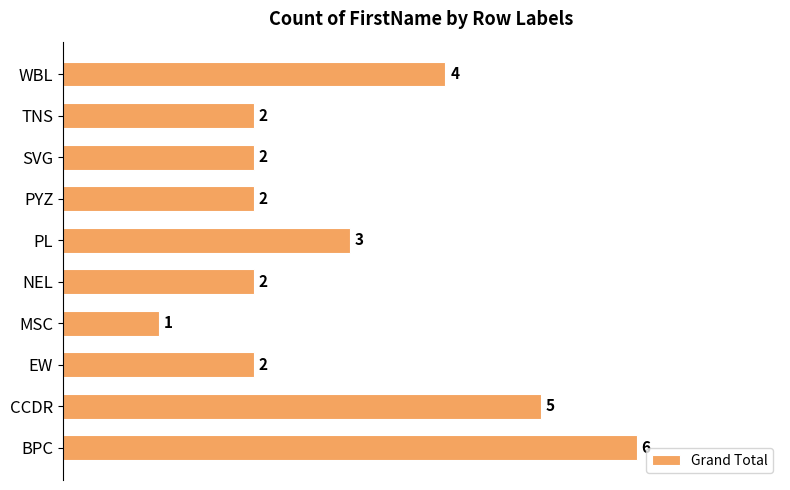

What is the ratio of the value at EW to the value at CCDR?

0.4